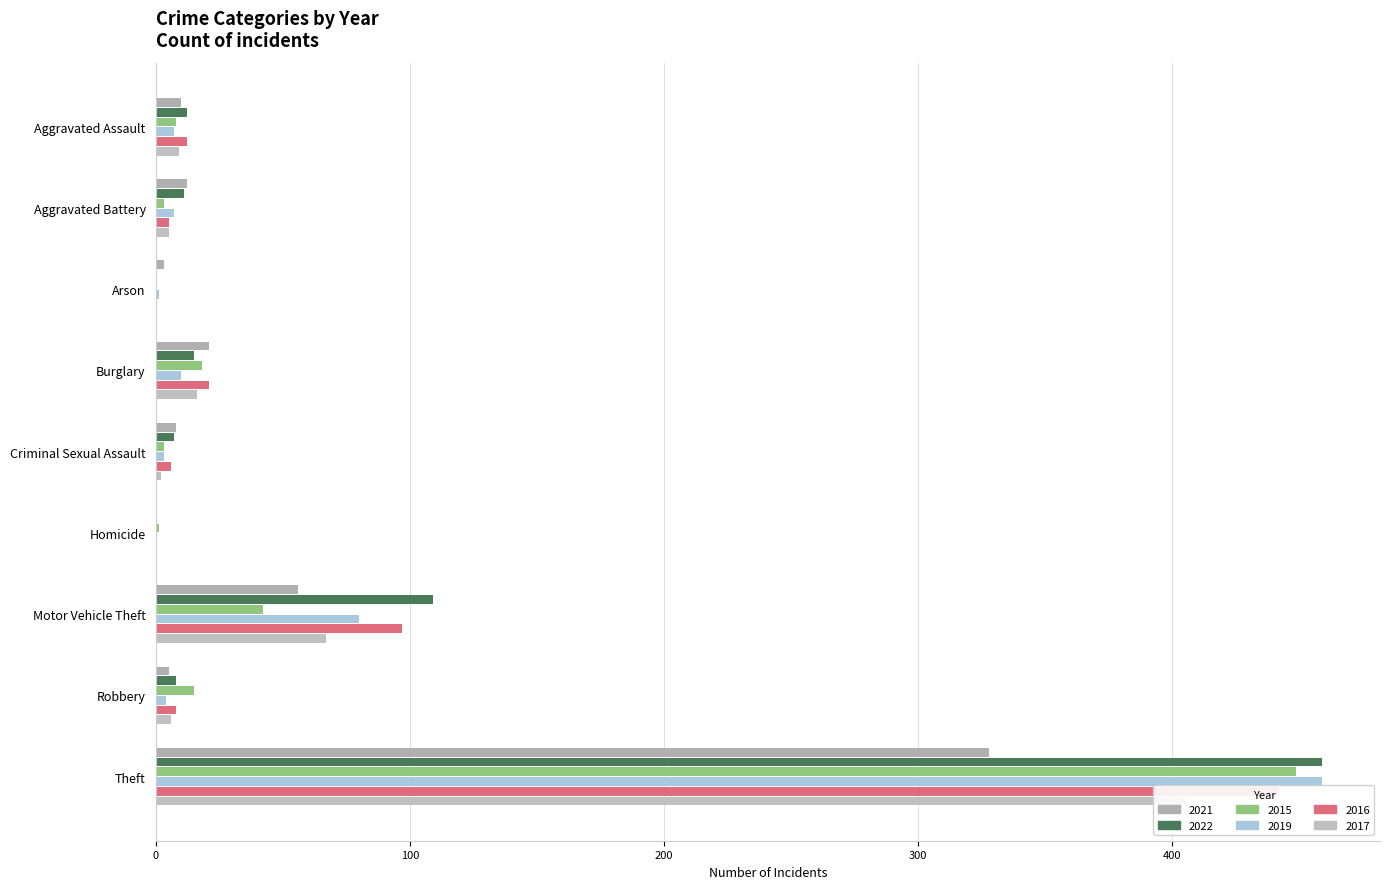

Count the number of categories in the chart.

9